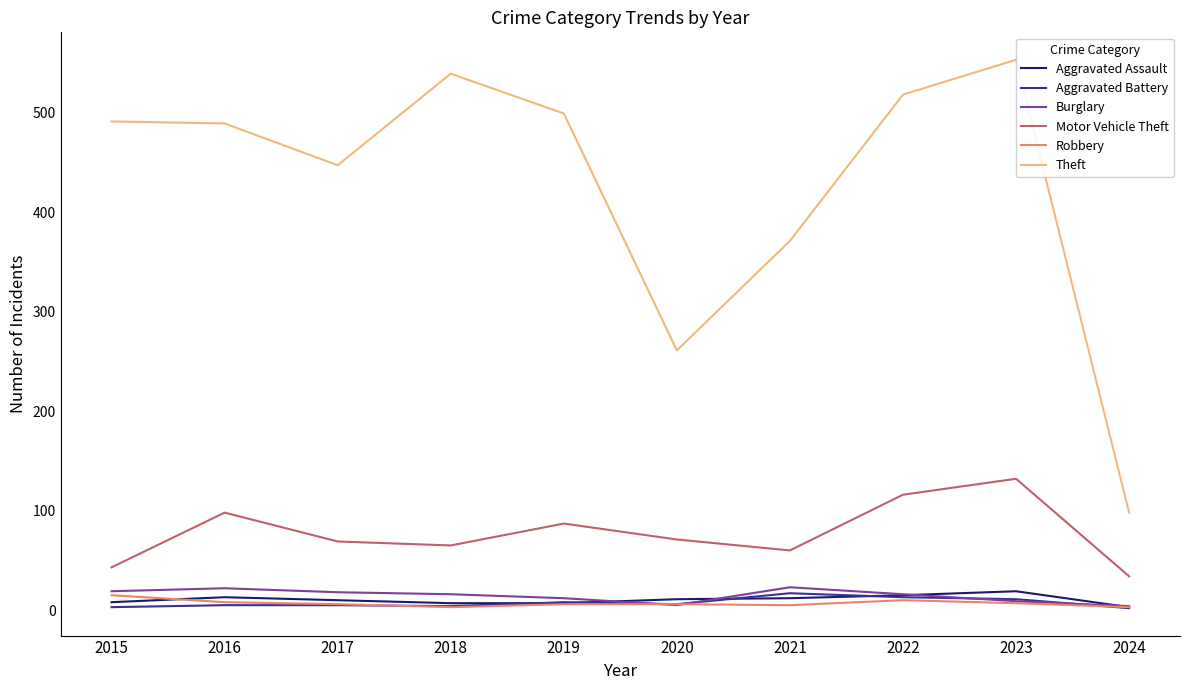

Reading left to right, what are all the values shown in this chart?

Aggravated Assault: 2015=8	2016=13	2017=10	2018=7	2019=7	2020=11	2021=12	2022=15	2023=19	2024=3
Aggravated Battery: 2015=3	2016=5	2017=5	2018=4	2019=8	2020=6	2021=17	2022=13	2023=11	2024=2
Burglary: 2015=19	2016=22	2017=18	2018=16	2019=12	2020=5	2021=23	2022=16	2023=9	2024=4
Motor Vehicle Theft: 2015=43	2016=98	2017=69	2018=65	2019=87	2020=71	2021=60	2022=116	2023=132	2024=34
Robbery: 2015=15	2016=8	2017=6	2018=3	2019=6	2020=6	2021=5	2022=10	2023=7	2024=3
Theft: 2015=491	2016=489	2017=447	2018=539	2019=499	2020=261	2021=371	2022=518	2023=553	2024=98